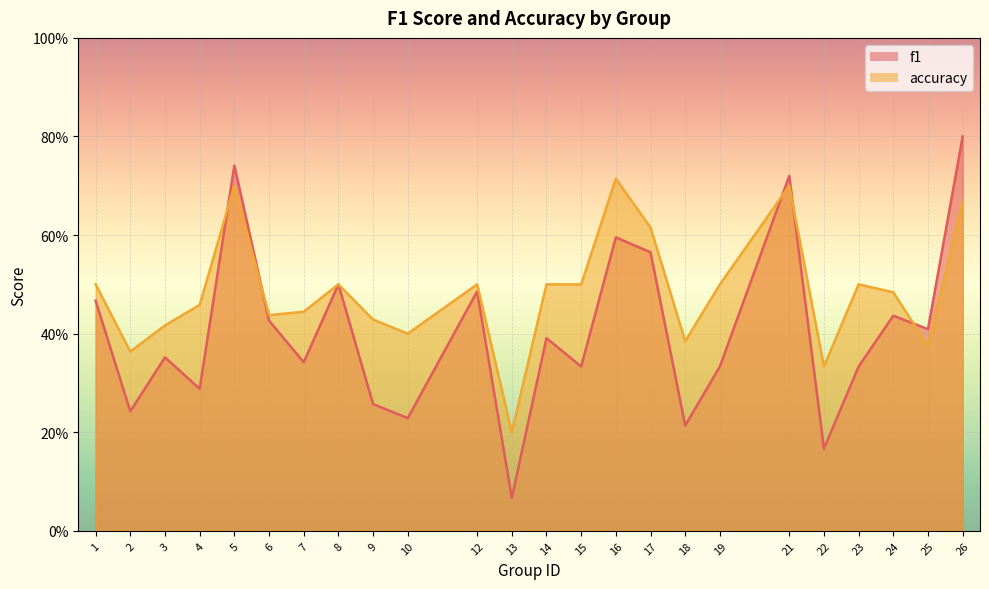

At which category does accuracy reach its first local peak?

5